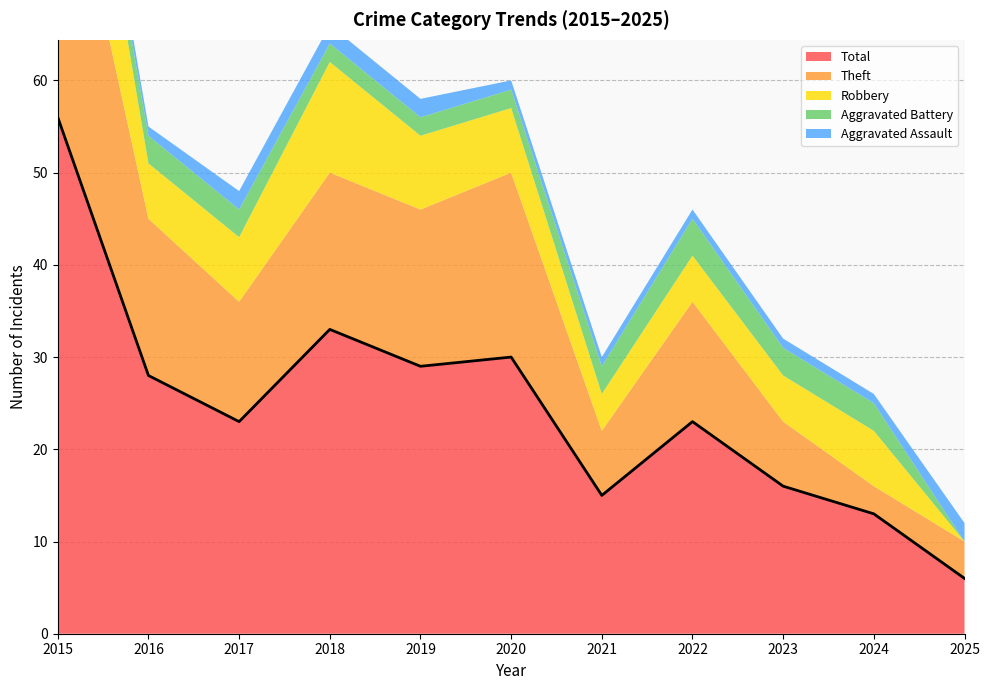

What is the value of the Total point at the 5th from the left?

29